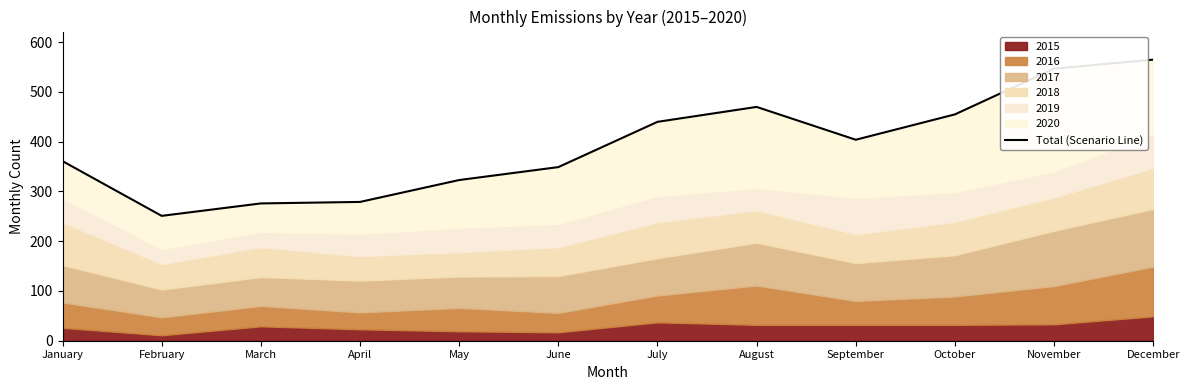

Reading left to right, what are all the values shown in this chart?

January=361	February=251	March=276	April=279	May=323	June=349	July=440	August=470	September=404	October=455	November=547	December=565